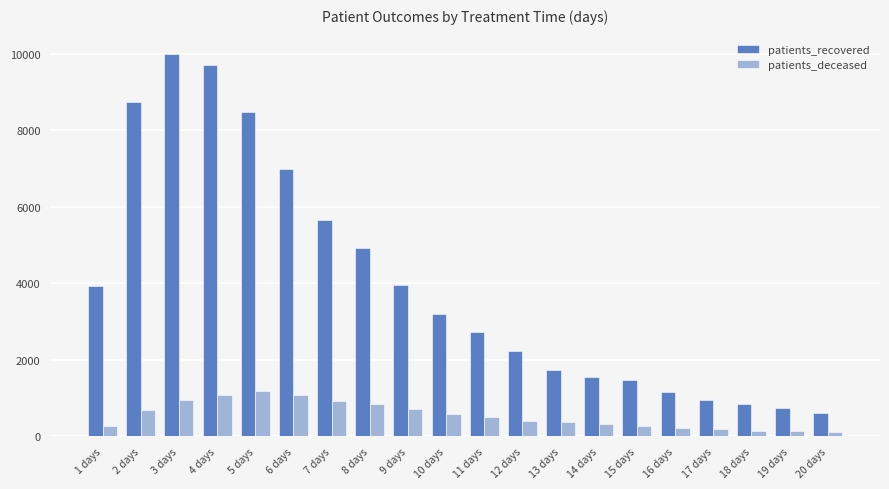

What is the total value across all series at 16 days?

1373